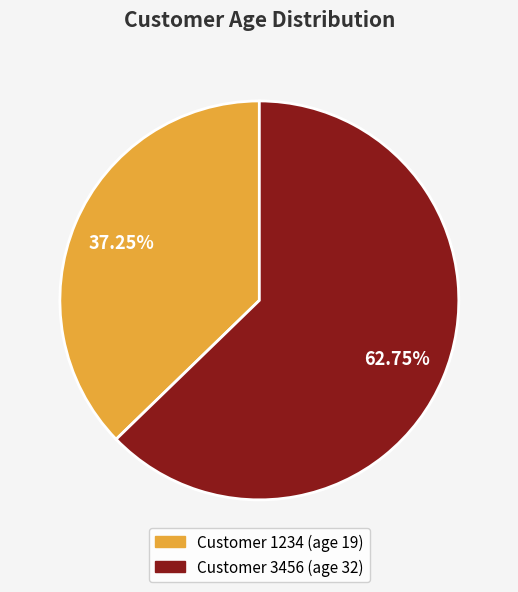

Does any single category account for the majority?

Yes